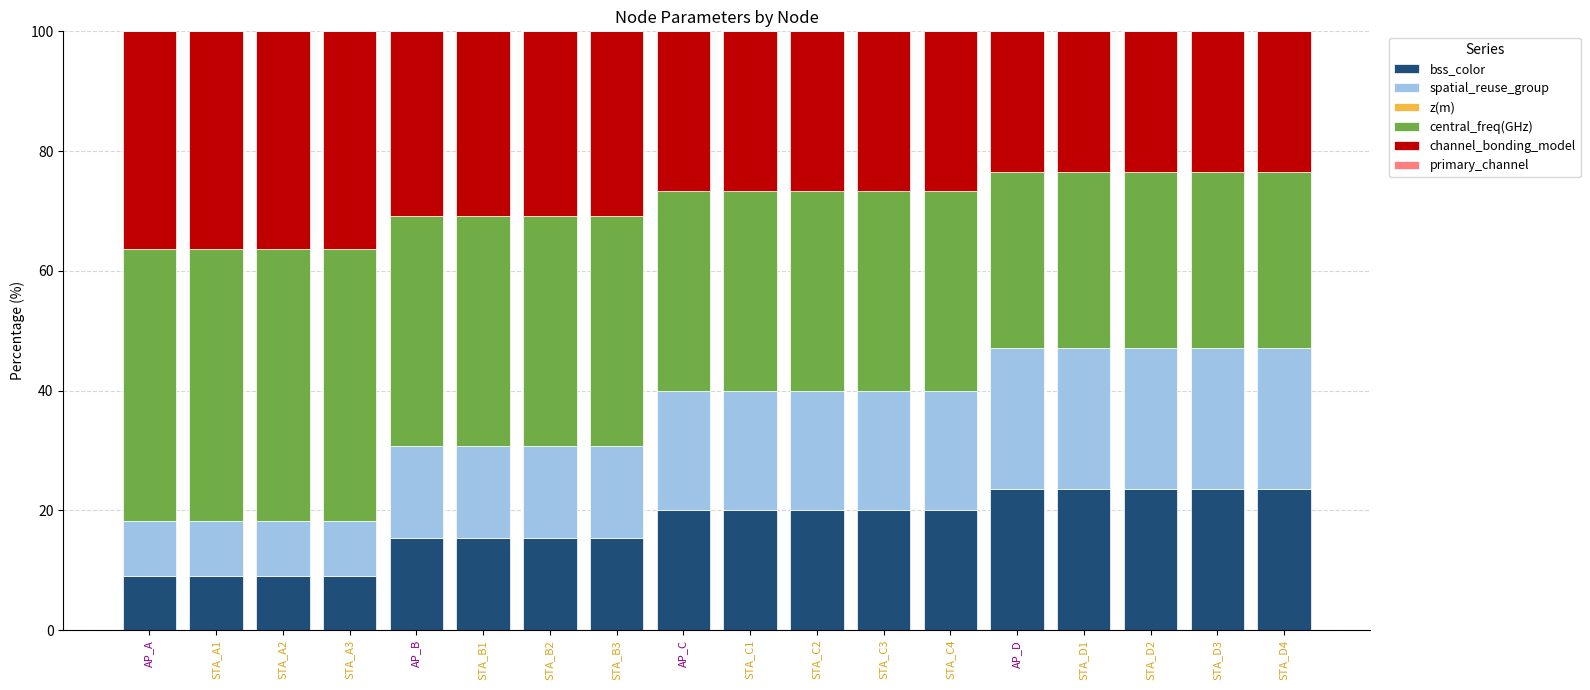

What is the total value across all series at STA_C4?

100.0